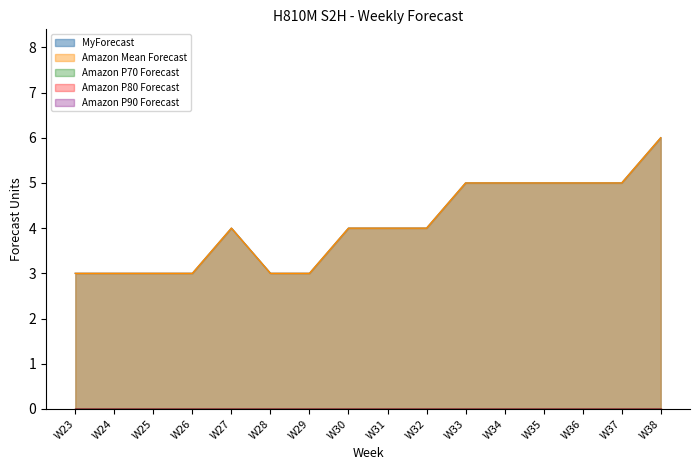

Rank the series at W32 from lowest to highest value.

Amazon P70 Forecast, Amazon P80 Forecast, Amazon P90 Forecast, MyForecast, Amazon Mean Forecast